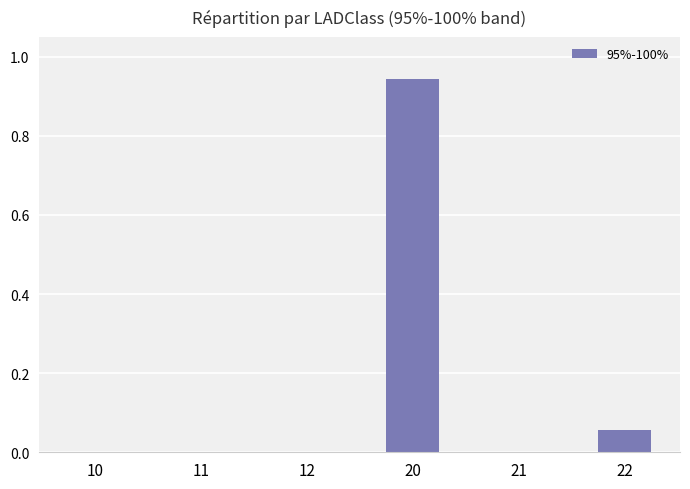

Which has a higher value, 22 or 12?

22